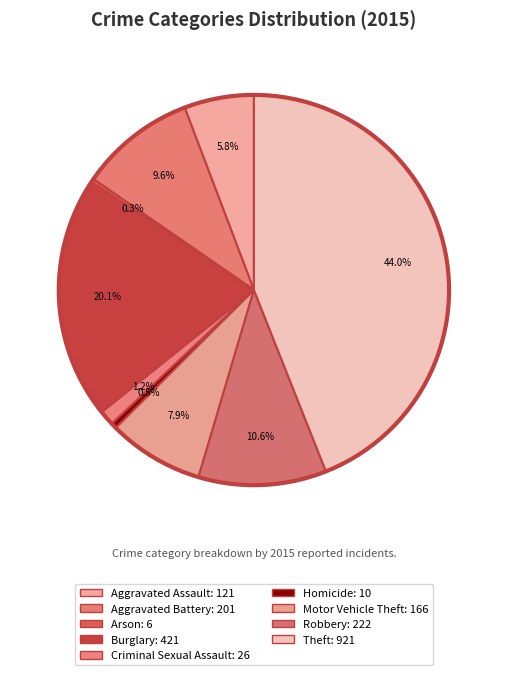

Which has a higher value, Criminal Sexual Assault or Homicide?

Criminal Sexual Assault